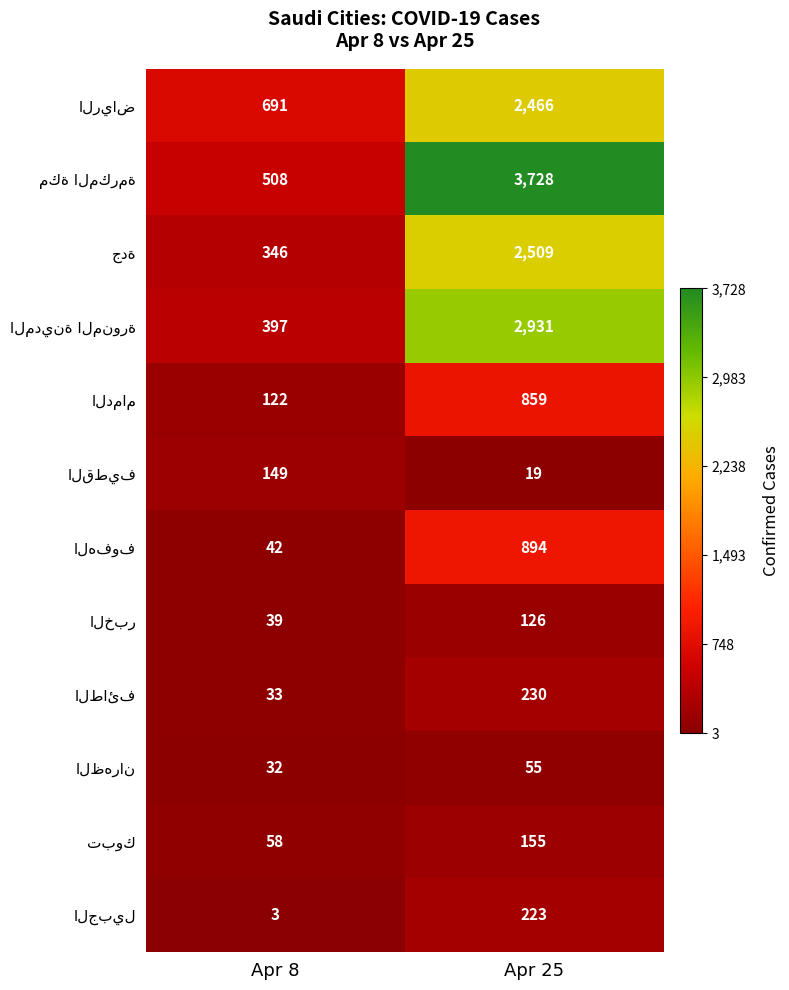

What is the difference between the highest and lowest values at Apr 25?

3709